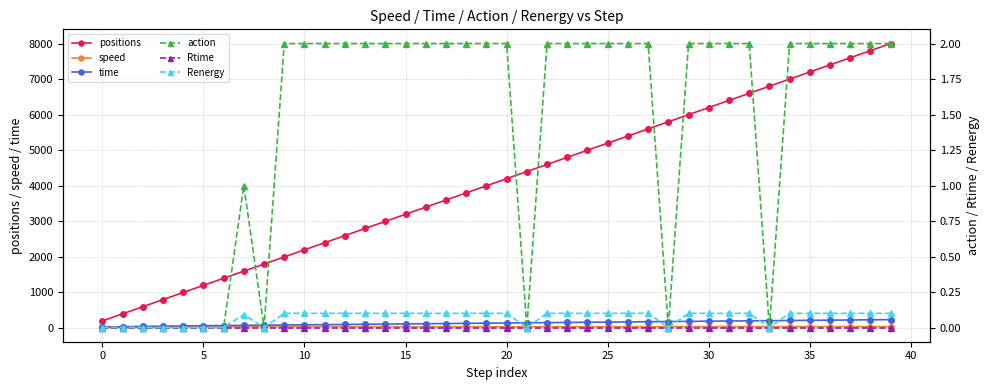

Reading right to left, extract all data points from this chart.

positions: 8000.0	7800.0	7600.0	7400.0	7200.0	7000.0	6800.0	6600.0	6400.0	6200.0	6000.0	5800.0	5600.0	5400.0	5200.0	5000.0	4800.0	4600.0	4400.0	4200.0	4000.0	3800.0	3600.0	3400.0	3200.0	3000.0	2800.0	2600.0	2400.0	2200.0	2000.0	1800.0	1600.0	1400.0	1200.0	1000.0	800.0	600.0	400.0	200.0
speed: 40.7	40.9	41.1	41.3	41.6	41.8	42.0	40.1	40.3	40.5	40.7	40.9	38.9	39.1	39.3	39.5	39.7	39.9	40.1	38.0	38.2	38.4	38.6	38.8	39.0	39.2	39.4	39.7	39.9	40.1	40.3	40.5	38.4	38.4	36.0	33.1	29.7	25.8	21.1	15.0
time: 236.7	231.8	227.0	222.1	217.3	212.5	207.7	202.8	197.9	192.9	188.0	183.1	178.1	172.9	167.8	162.8	157.7	152.7	147.7	142.6	137.3	132.1	126.9	121.7	116.6	111.5	106.4	101.3	96.3	91.3	86.3	81.4	76.3	71.1	65.7	59.9	53.6	46.4	37.8	26.7
action: 2.0	2.0	2.0	2.0	2.0	2.0	0.0	2.0	2.0	2.0	2.0	0.0	2.0	2.0	2.0	2.0	2.0	2.0	0.0	2.0	2.0	2.0	2.0	2.0	2.0	2.0	2.0	2.0	2.0	2.0	2.0	0.0	1.0	0.0	0.0	0.0	0.0	0.0	0.0	0.0
Rtime: 0.0	0.0	0.0	0.0	0.0	0.0	0.0	0.0	0.0	0.0	0.0	0.0	0.0	0.0	0.0	0.0	0.0	0.0	0.0	0.0	0.0	0.0	0.0	0.0	0.0	0.0	0.0	0.0	0.0	0.0	0.0	0.0	0.0	0.0	0.0	0.0	0.0	0.0	0.0	0.0
Renergy: 0.1	0.1	0.1	0.1	0.1	0.1	0.0	0.1	0.1	0.1	0.1	0.0	0.1	0.1	0.1	0.1	0.1	0.1	0.0	0.1	0.1	0.1	0.1	0.1	0.1	0.1	0.1	0.1	0.1	0.1	0.1	0.0	0.1	0.0	0.0	0.0	0.0	0.0	0.0	0.0